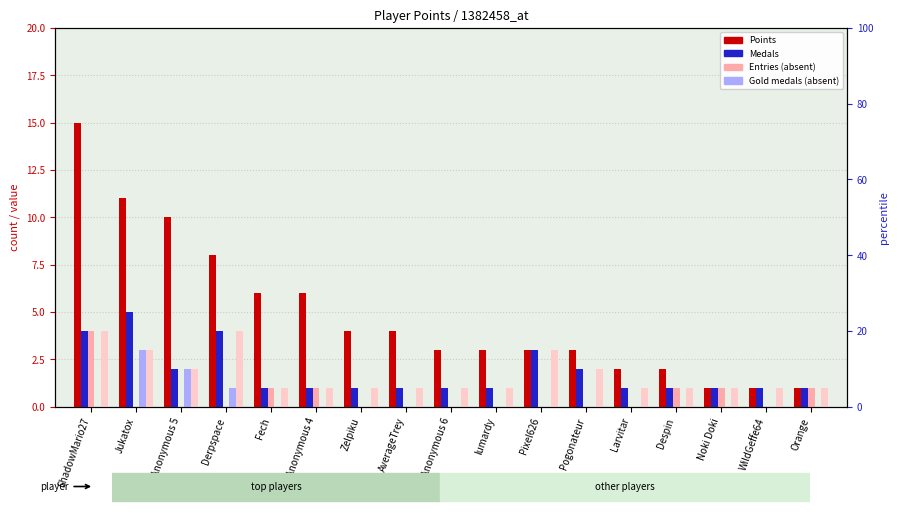

Which series has the largest total across all categories?

Points